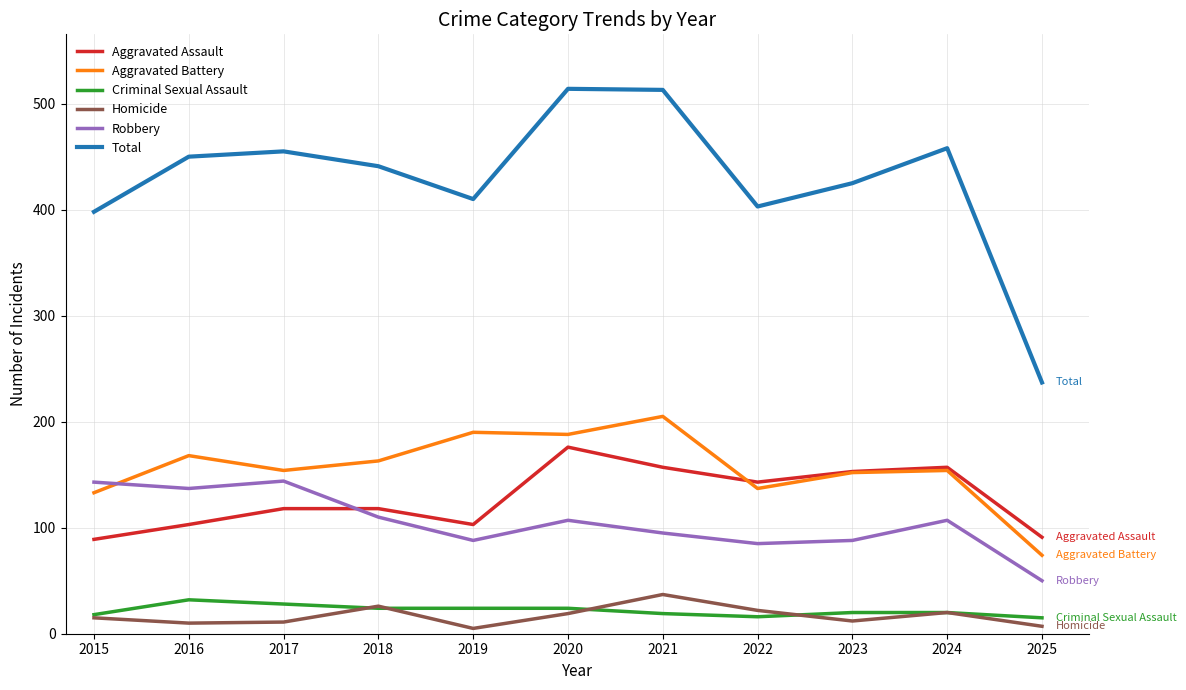

What is the difference between the highest and lowest values at 2015?

383